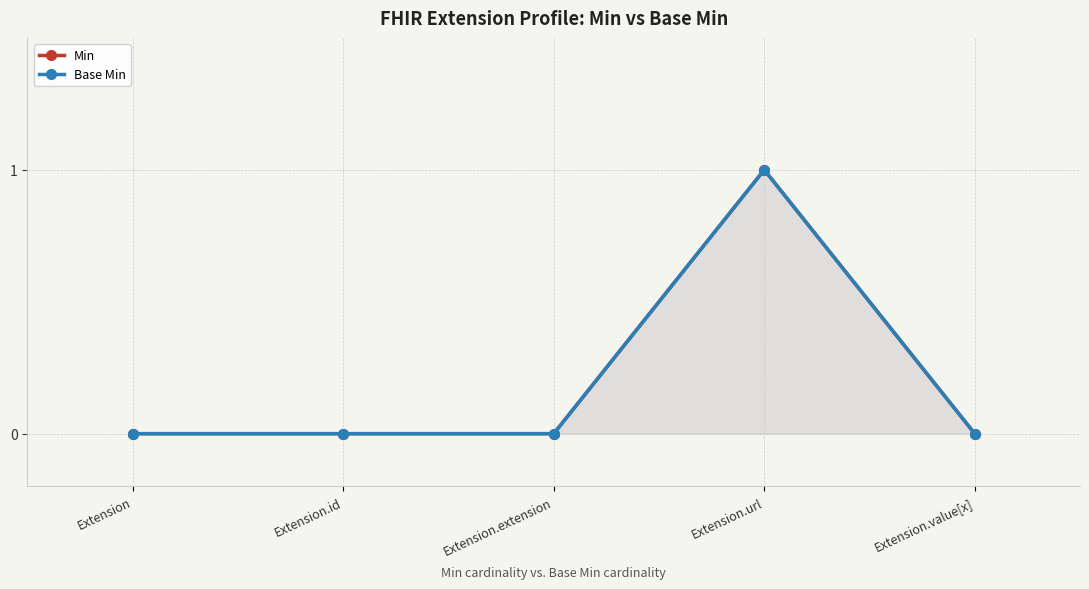

The Base Min series shows 1 at Extension. True or false?

False